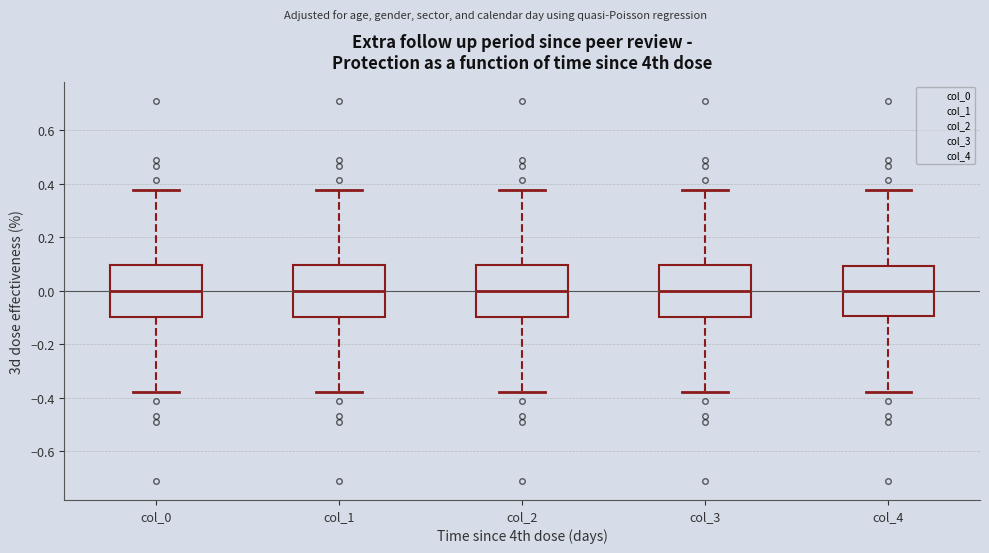

Where does the median line of the box for col_4 sit on the y-axis? The values are not printed on the chart, so give them approximately, as read against the axis.

0.00